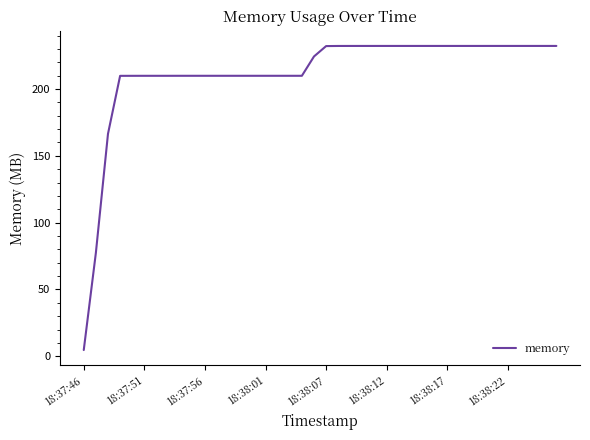

What is the maximum value shown in the chart?

232.2